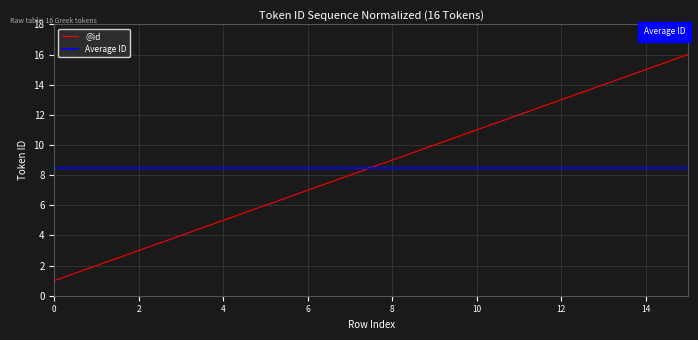

The chart shows a value of 3 at 2. True or false?

True